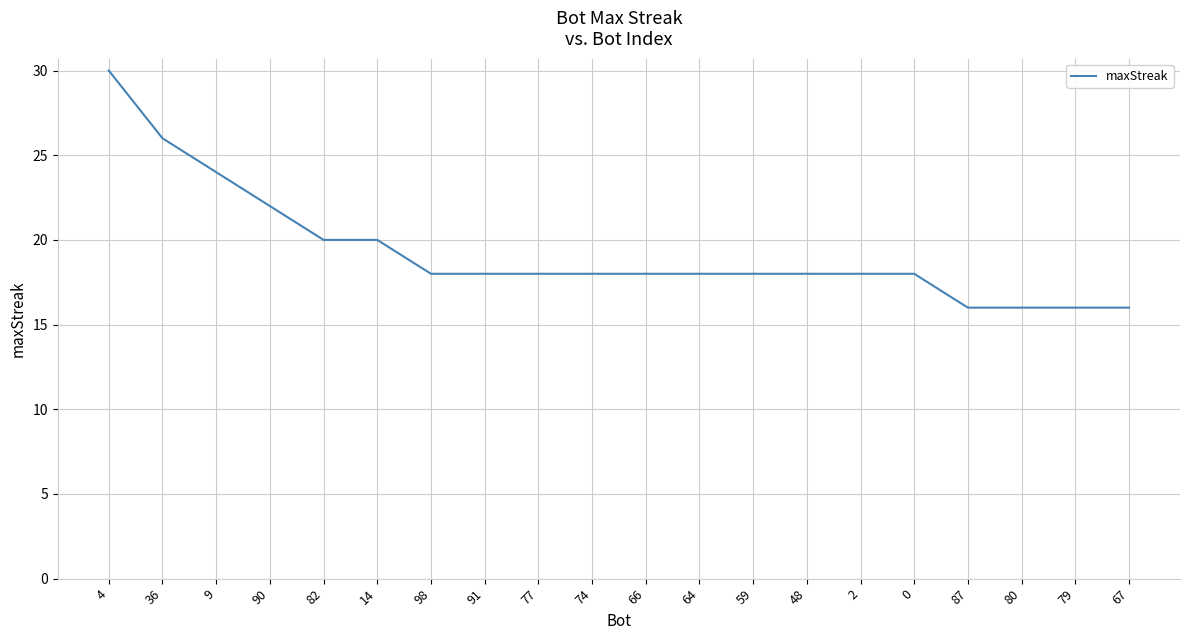

Is it true that the value at 67 is 25?

False